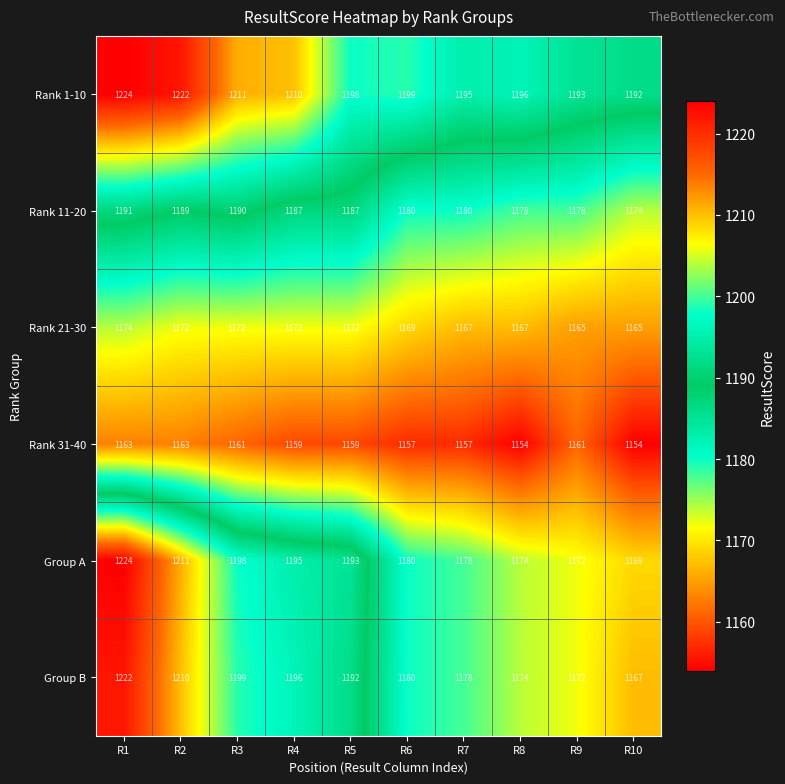

What is the difference between the Group A values at R3 and R2?

13